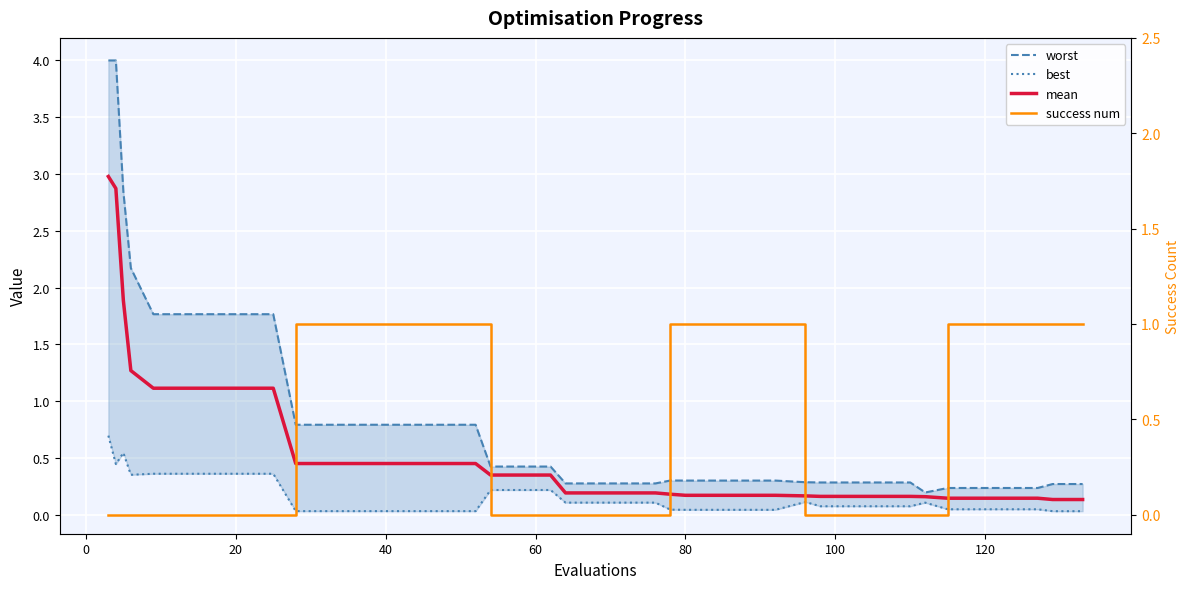

After their last crossing, which series has the higher values: success num or worst?

success num